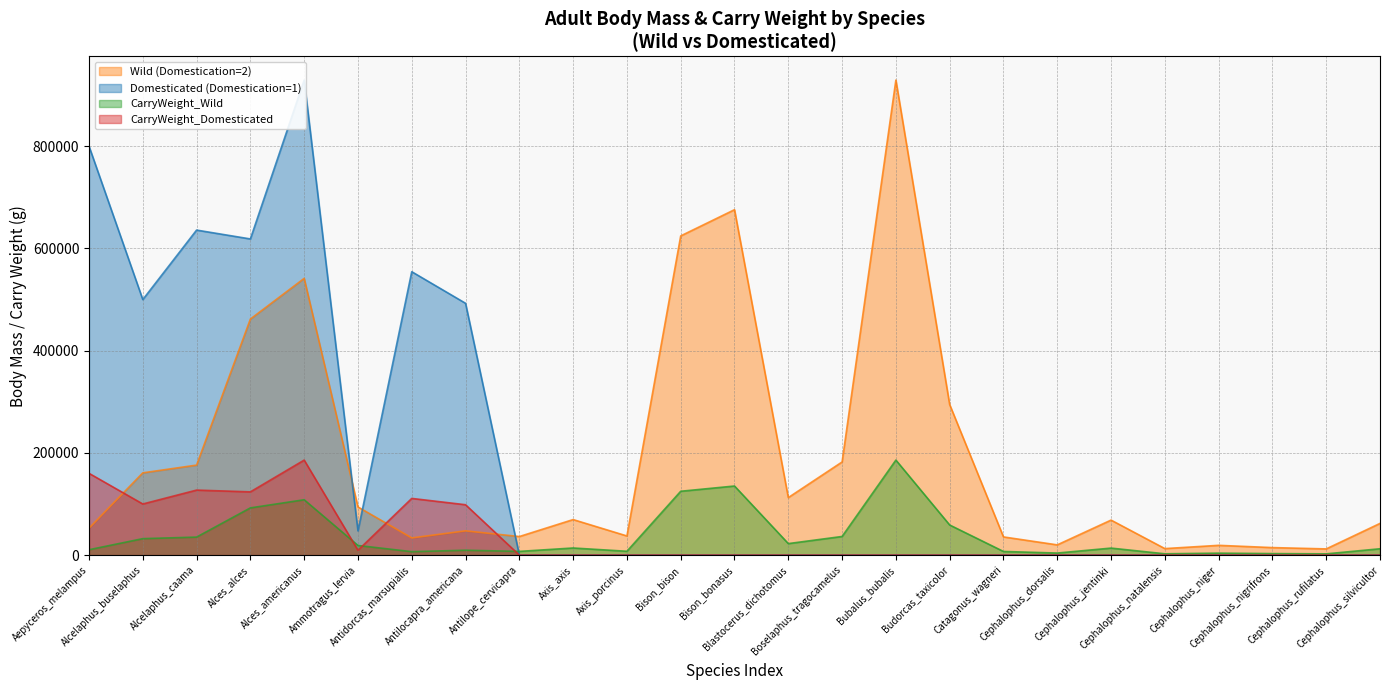

Rank the series at Cephalophus_nigrifrons from highest to lowest value.

Wild (Domestication=2), CarryWeight_Wild, Domesticated (Domestication=1), CarryWeight_Domesticated